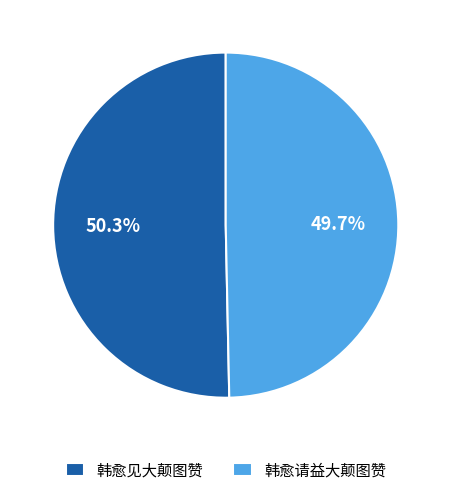

Which slice represents more than half of the pie?

韩愈见大颠图赞